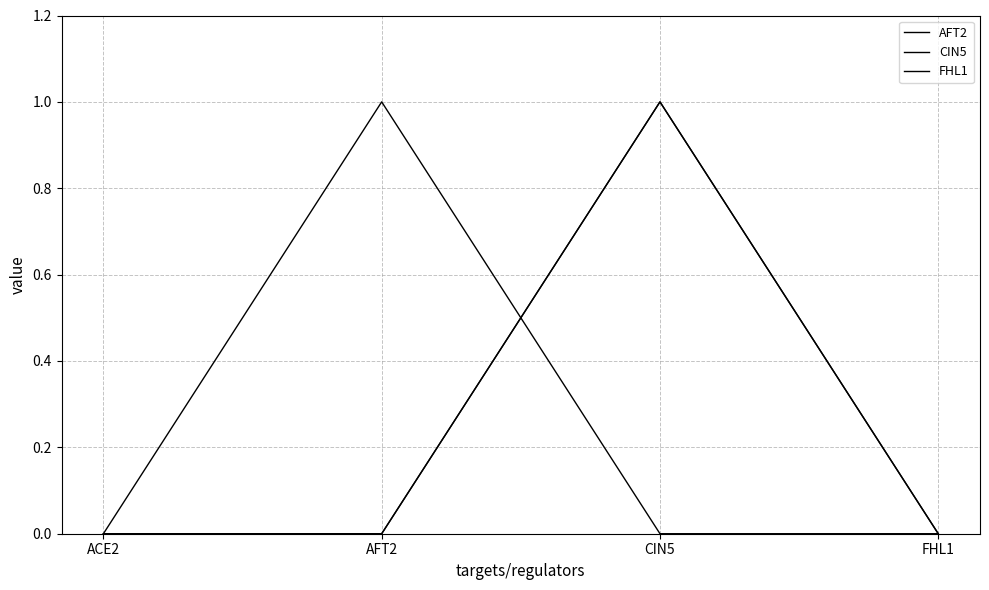

Which category has the highest value across all series?

AFT2